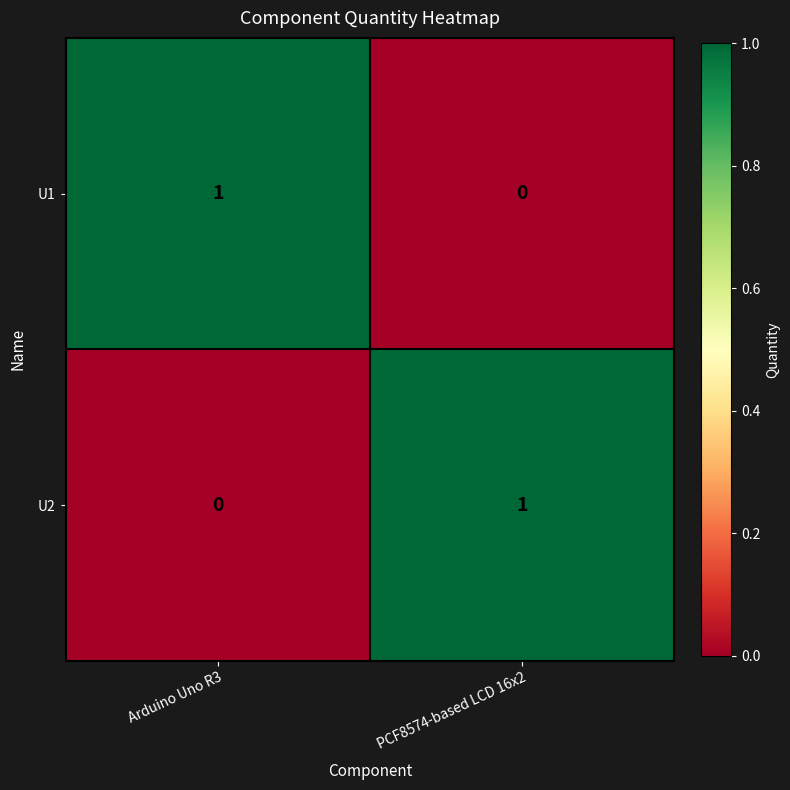

The value of U1 at Arduino Uno R3 is 1. True or false?

True